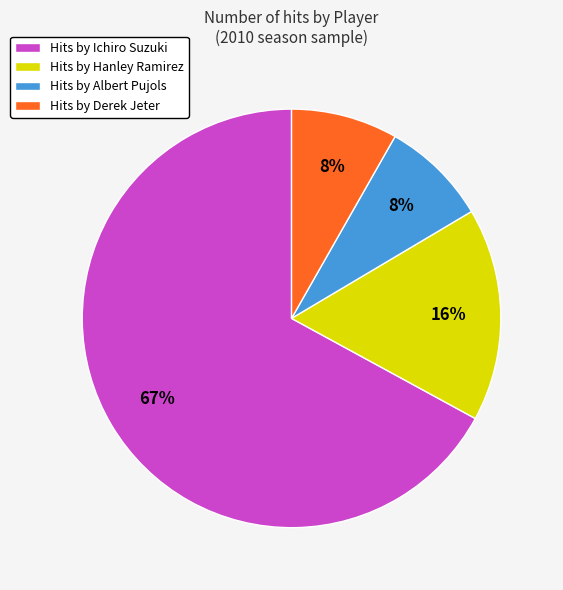

What percentage is the Hits by Albert Pujols slice, to the nearest percent?

8%